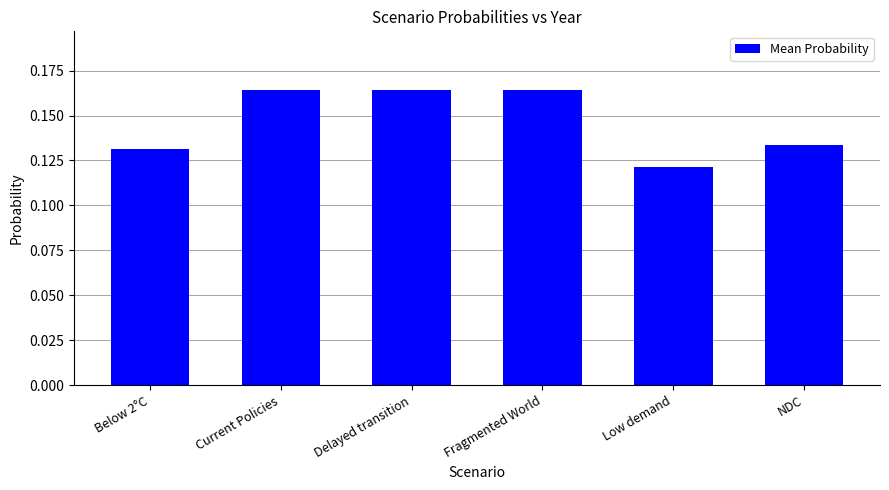

What is the sum of the values at Delayed transition and Current Policies?

0.3